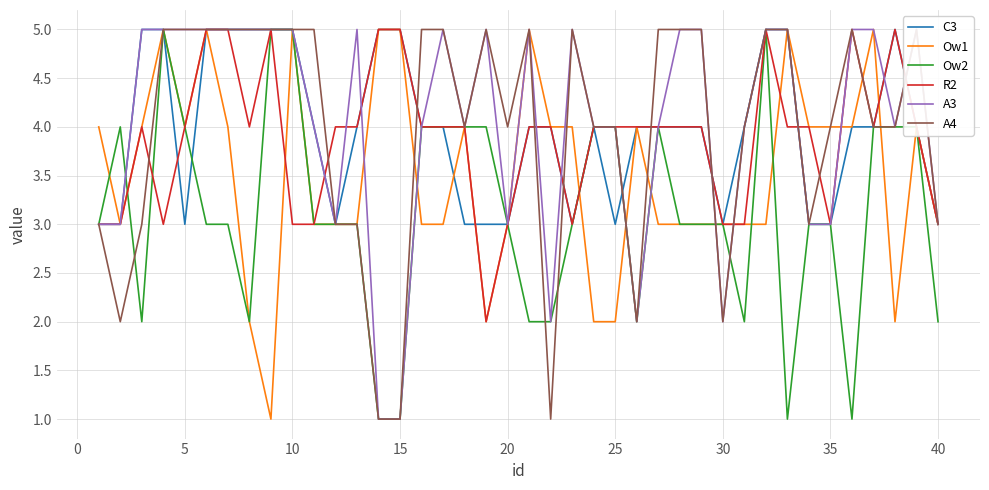

What is the greatest value displayed?

5